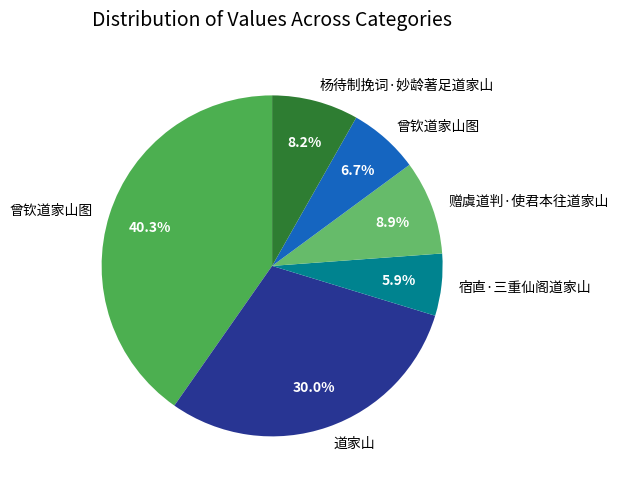

How many segments does this pie chart have?

6